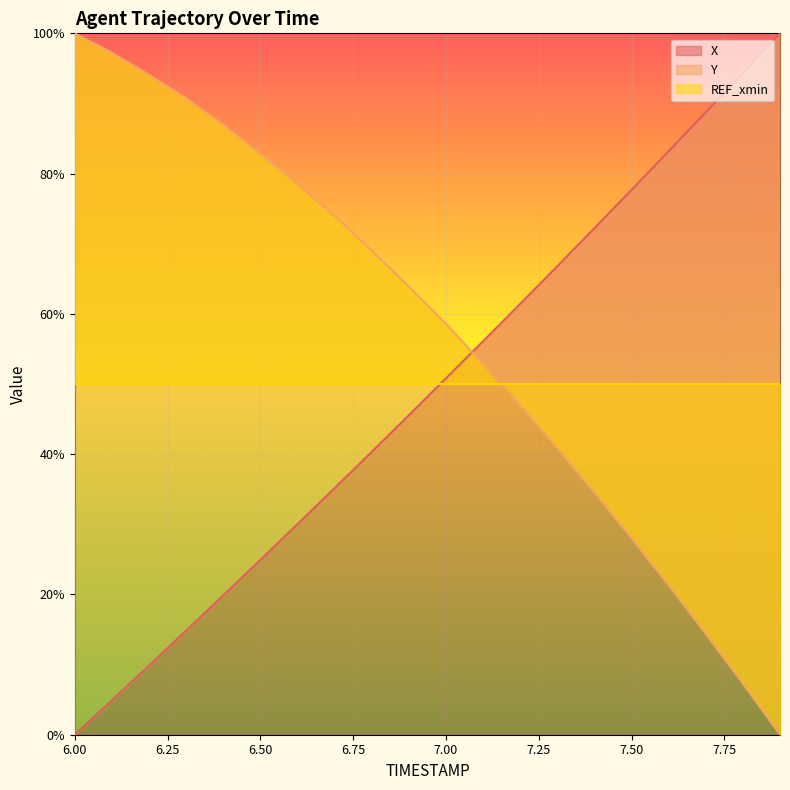

True or false: X has a value of 0.0 at 6.00.

True